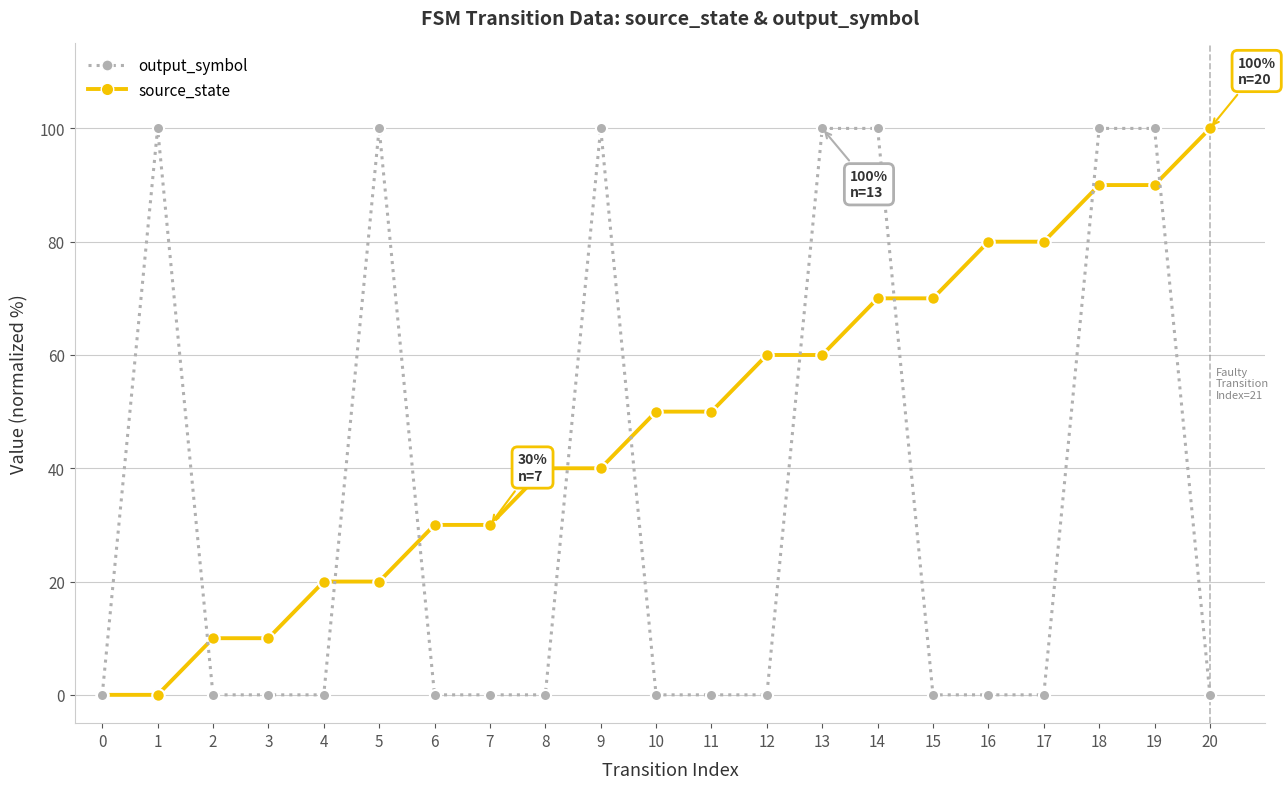

Which series has the largest total across all categories?

source_state